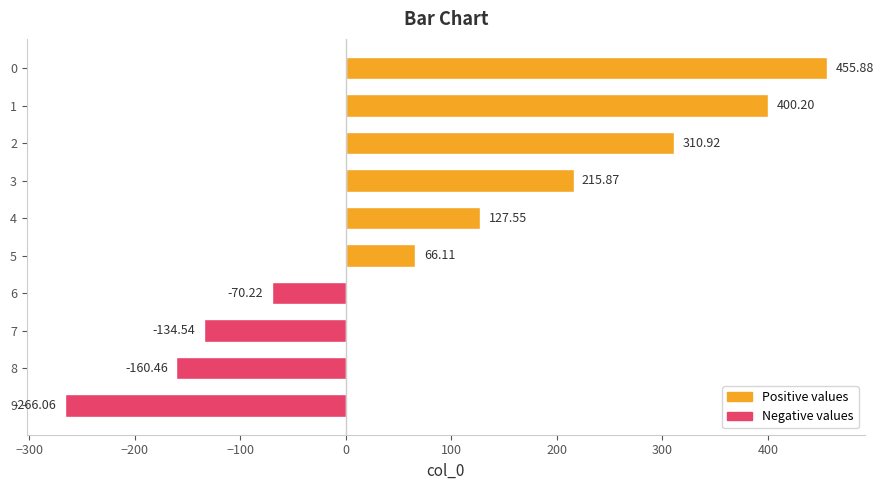

List the labels in order of value, smallest first.

9, 8, 7, 6, 5, 4, 3, 2, 1, 0